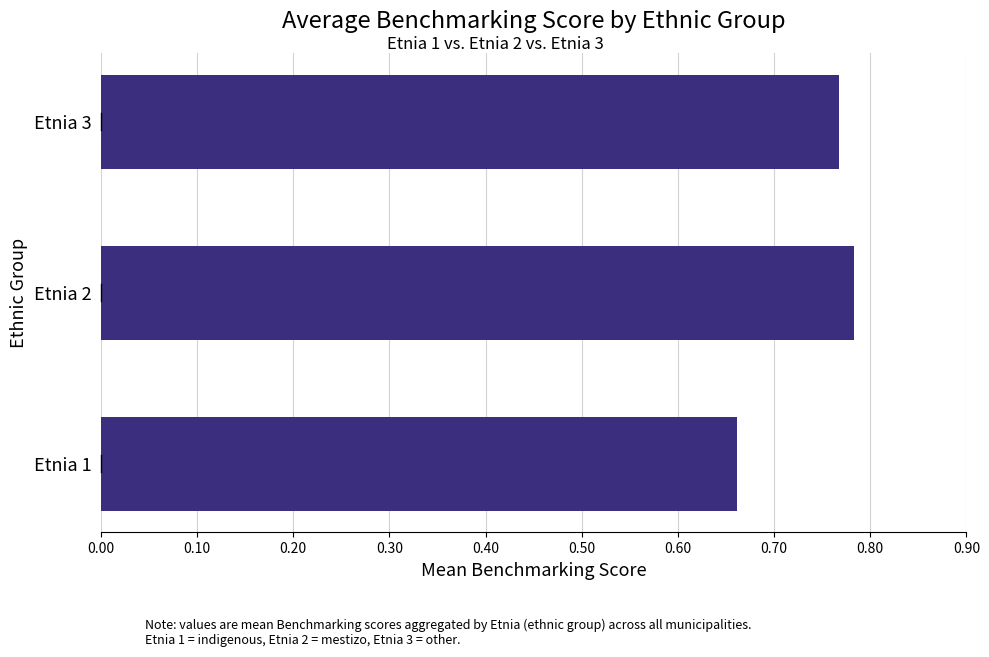

What is the change in value from Etnia 1 to Etnia 3?

+0.1